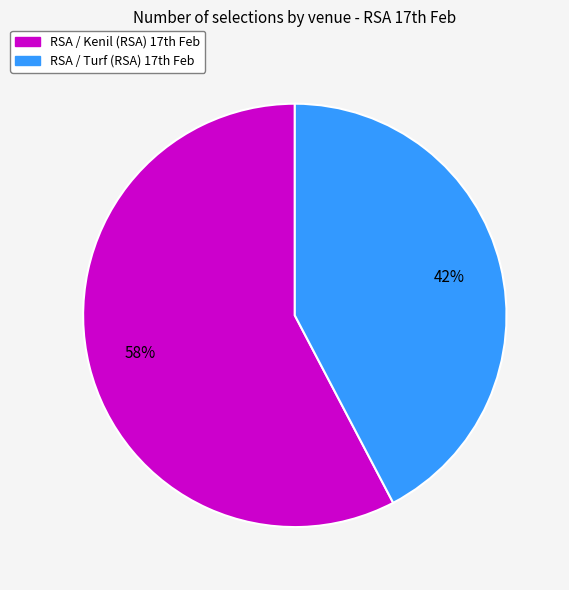

Is there a majority slice in this chart?

Yes